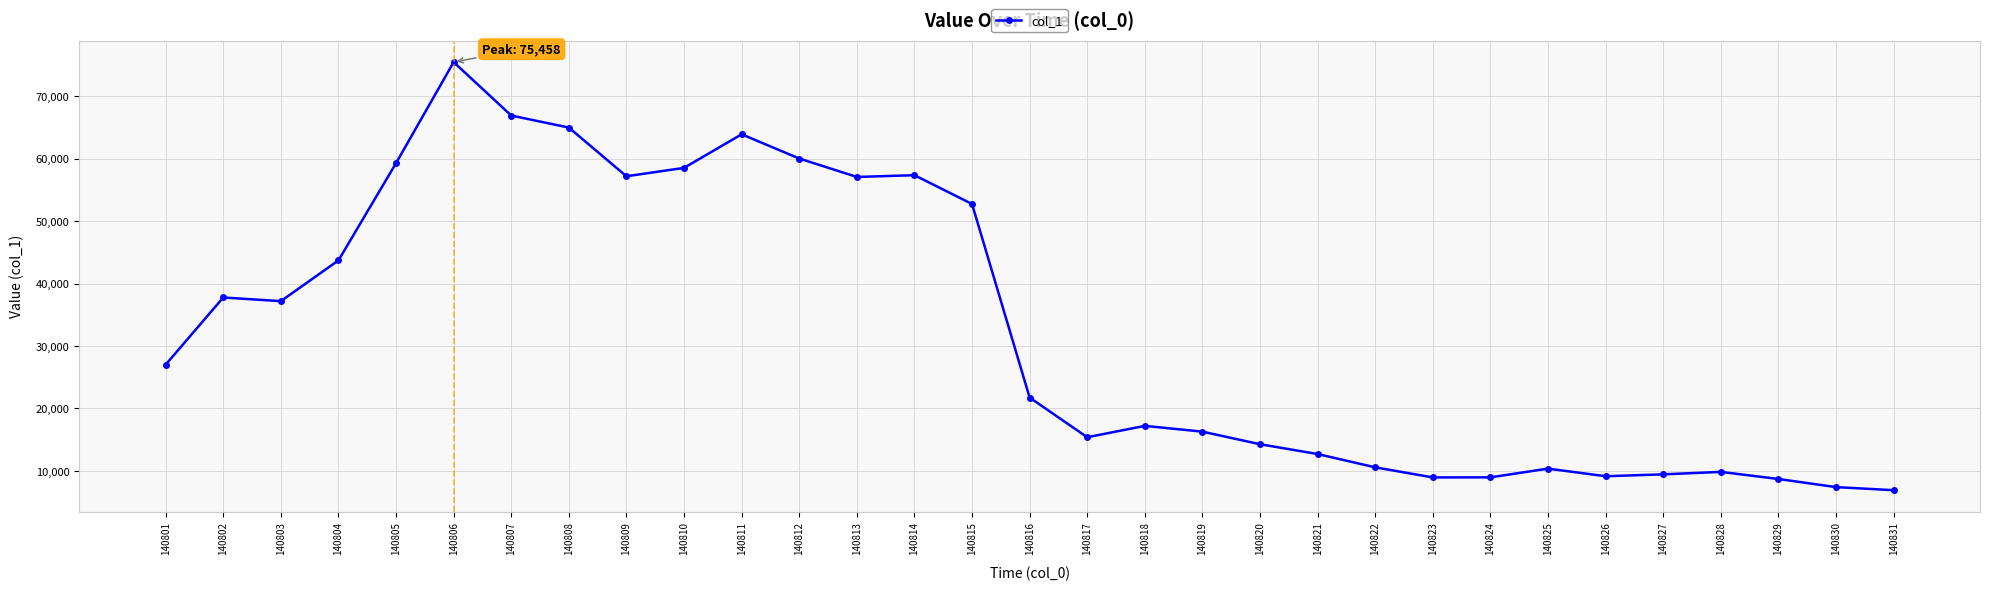

Is it true that the value at 140809 is 57177?

True